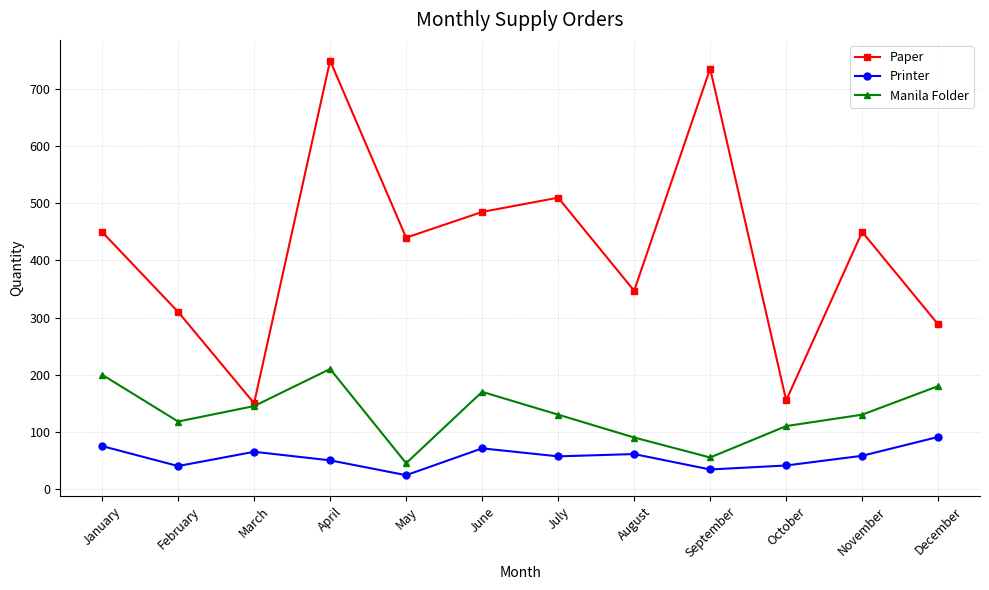

What is the spread (max minus min) of values at June?

414